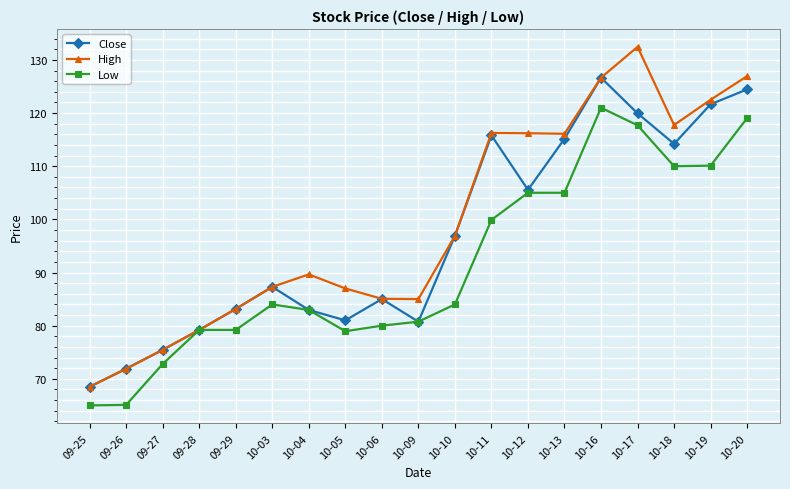

What is the difference between the Low values at 10-03 and 10-06?

4.0